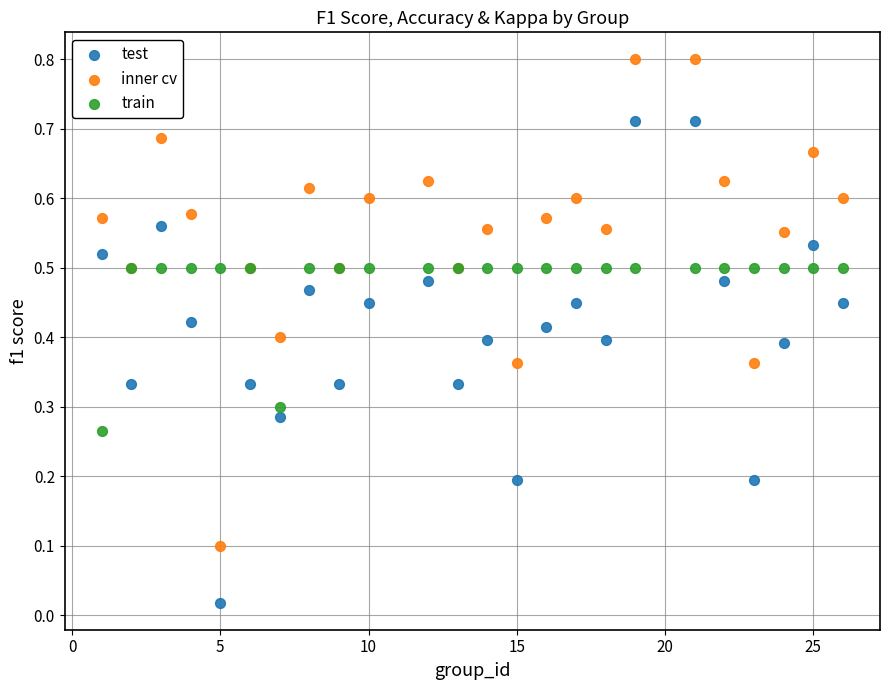

What are all the series names shown in the legend?

test, inner cv, train